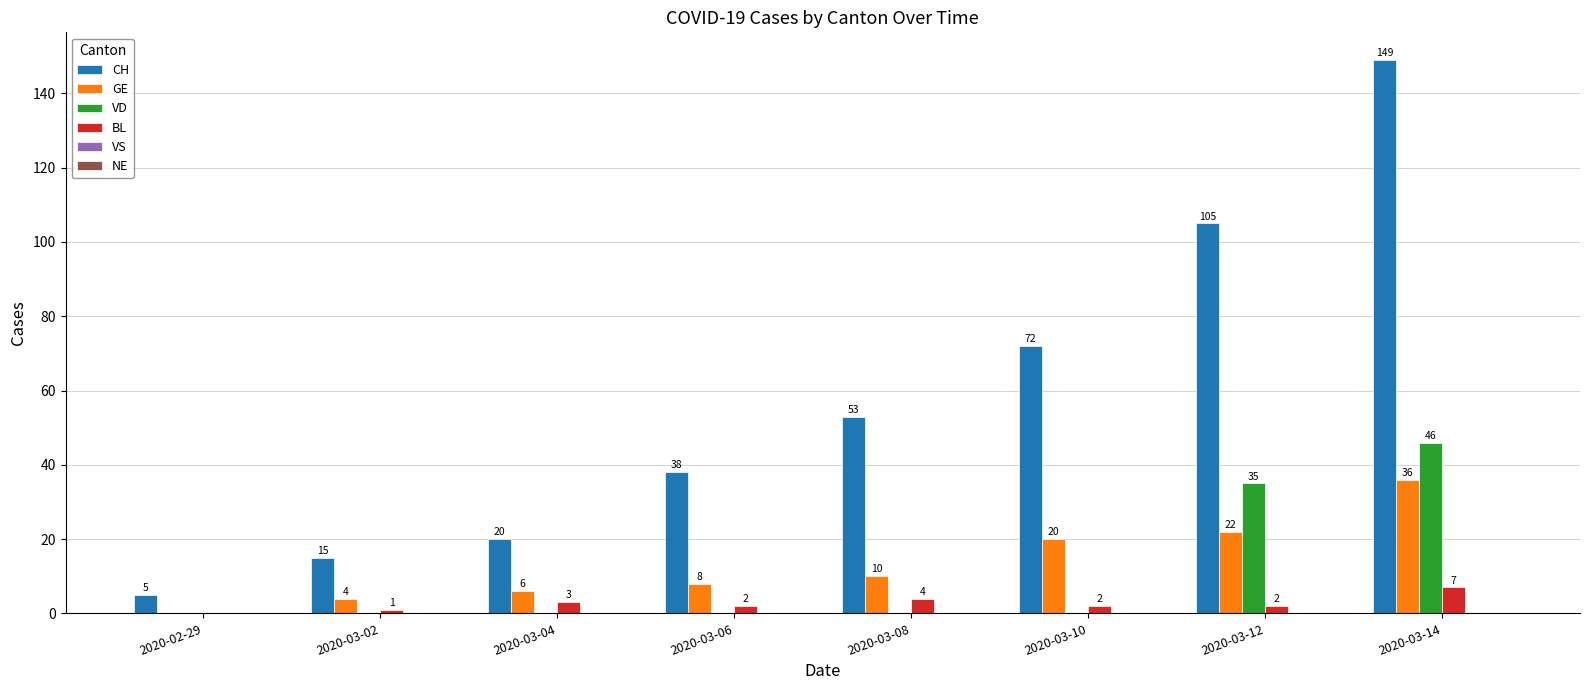

Between 2020-03-06 and 2020-03-08, which series saw the biggest shift?

CH